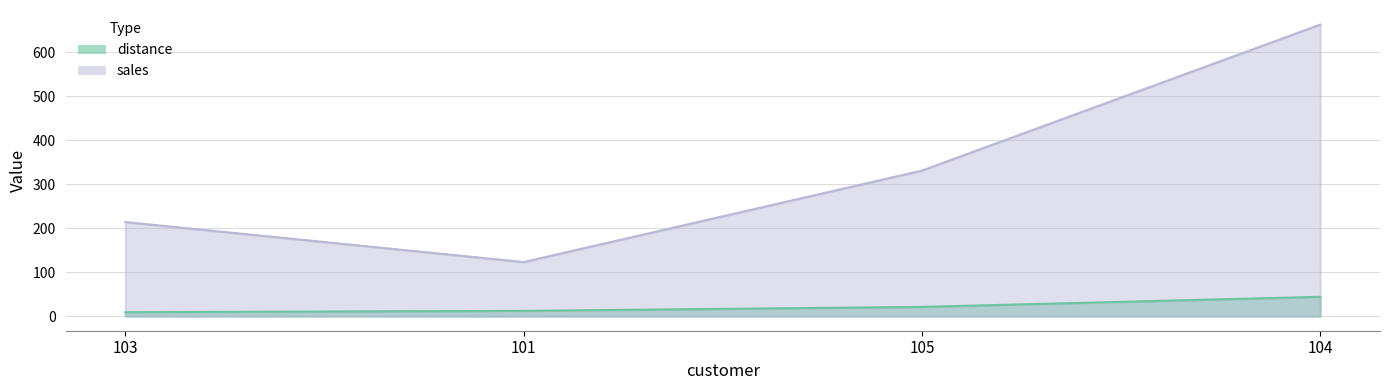

Which has a higher value, 101 or 105?

105